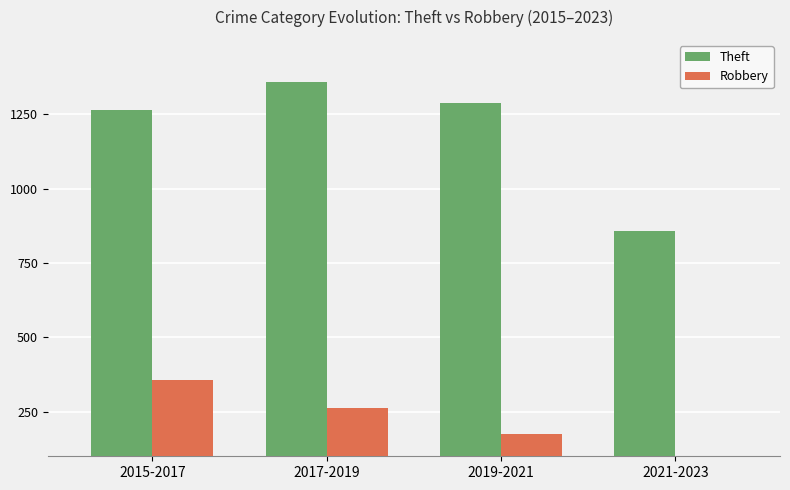

Is it true that Theft equals 1359 at 2017-2019?

True